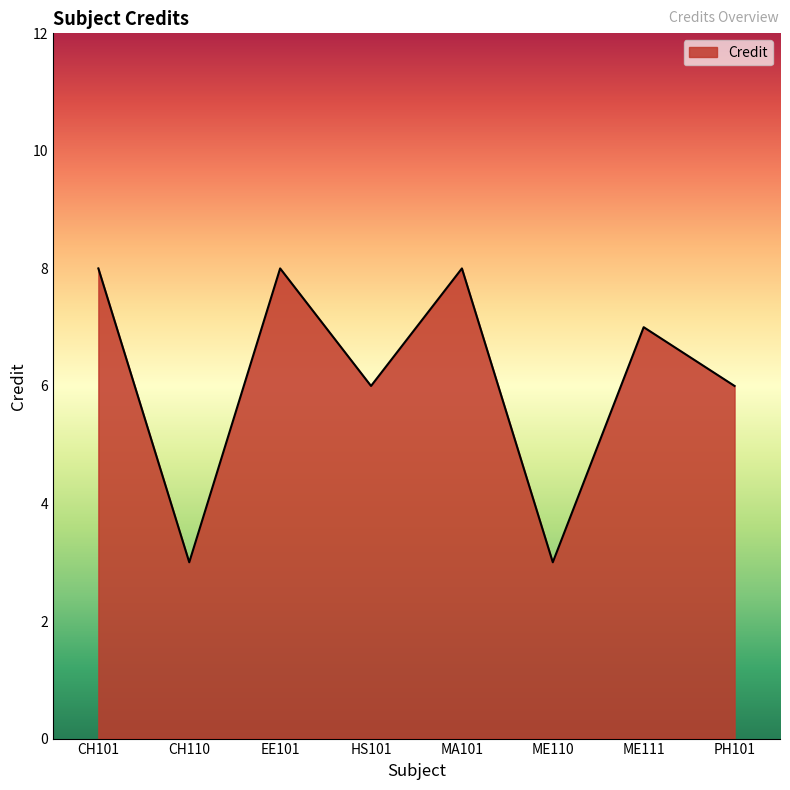

What position from the right is EE101?

6